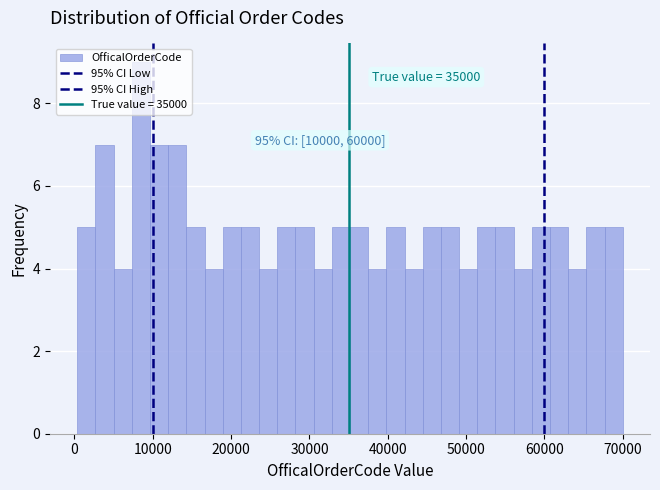

Around what value on the x-axis is the tallest bar? Give the approximate position of its centre, as read against the axis.

8000